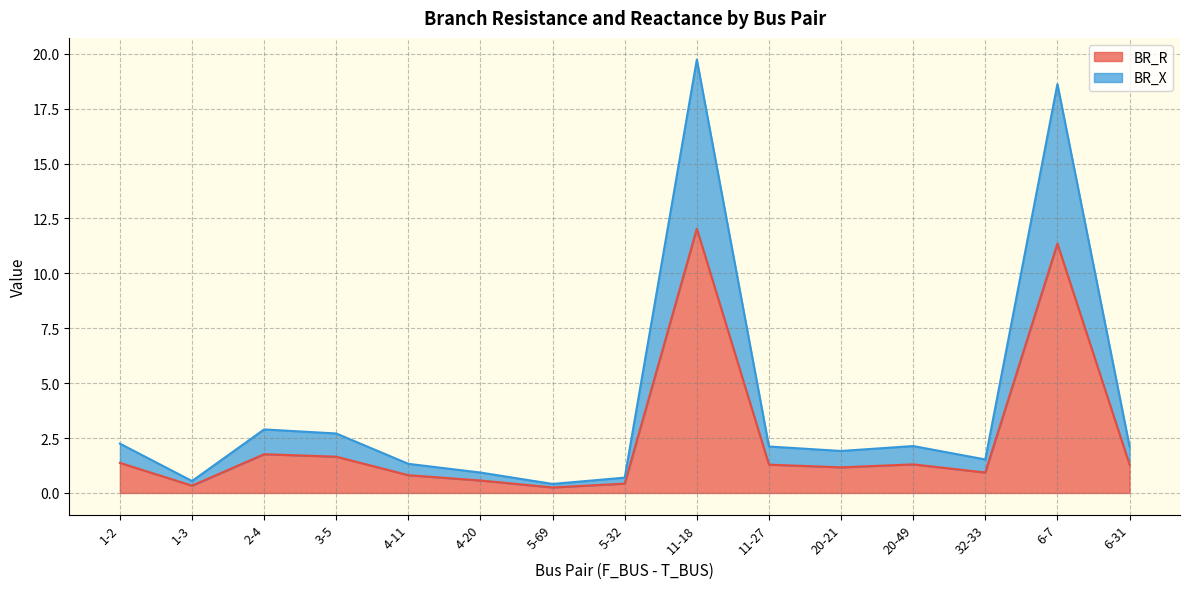

How many interior local valleys does the BR_X series have?

4